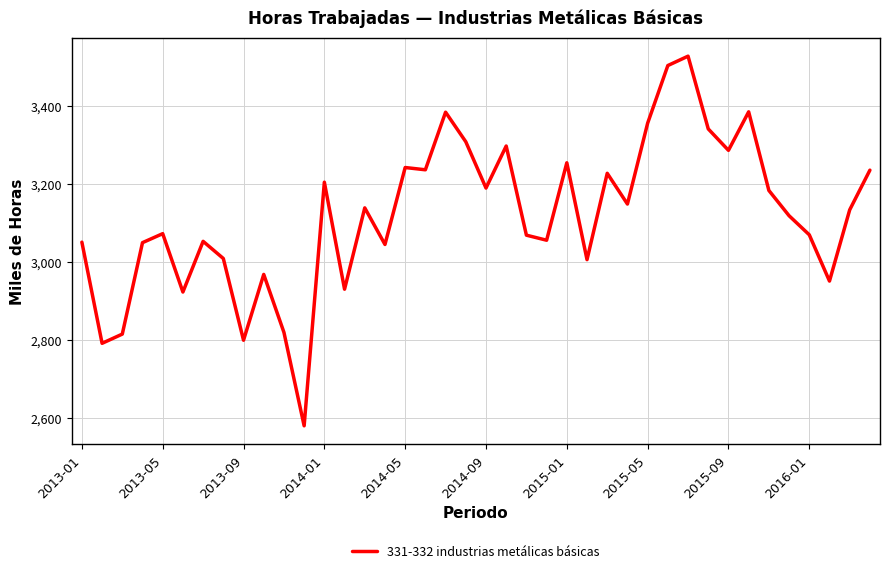

What is the minimum value shown in the chart?

2578.7